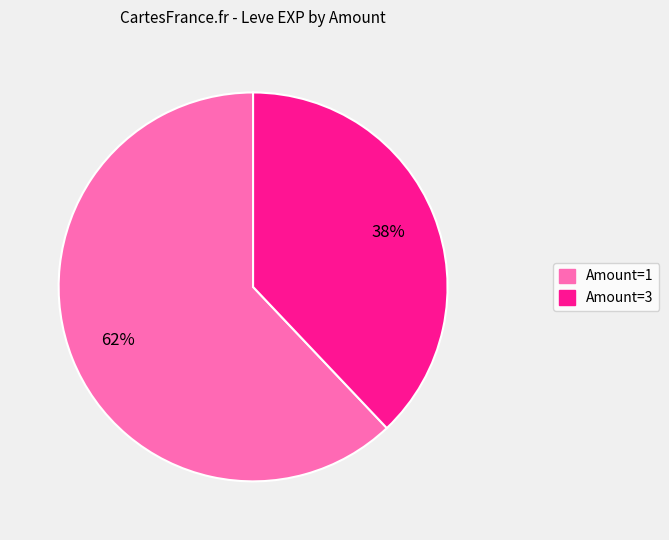

To the nearest percent, what is the difference between the largest and smallest slice percentages?

24%